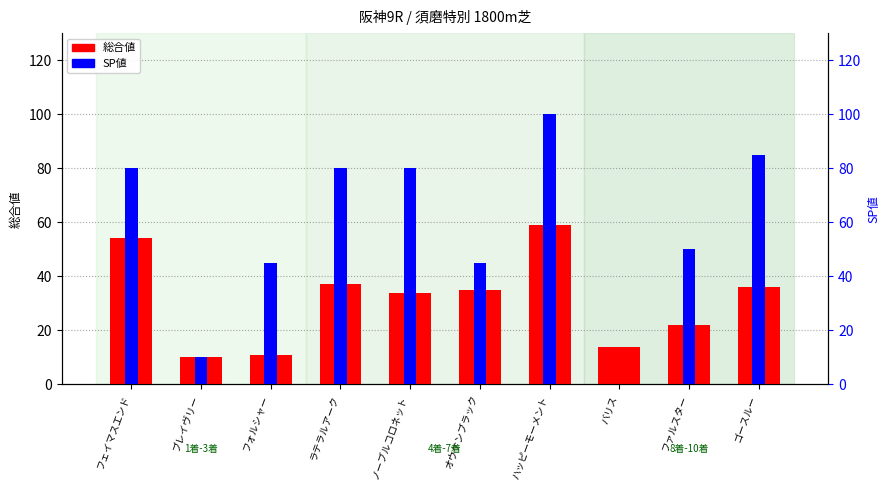

What are all the series names shown in the legend?

総合値, SP値